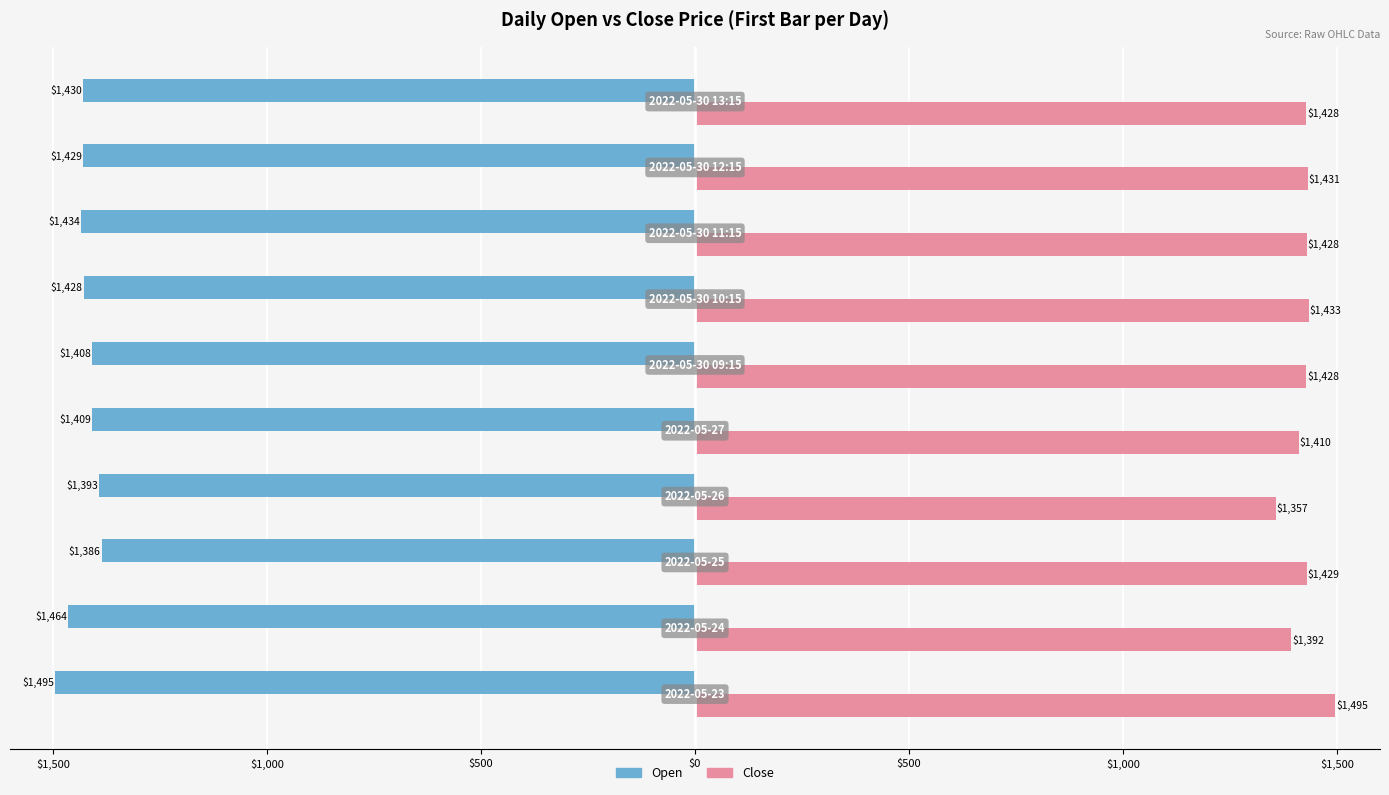

What are all the series names shown in the legend?

Open, Close